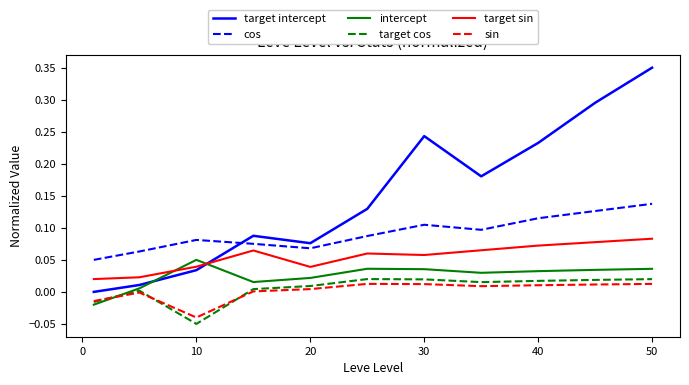

Which series has the largest range (max minus min)?

target intercept